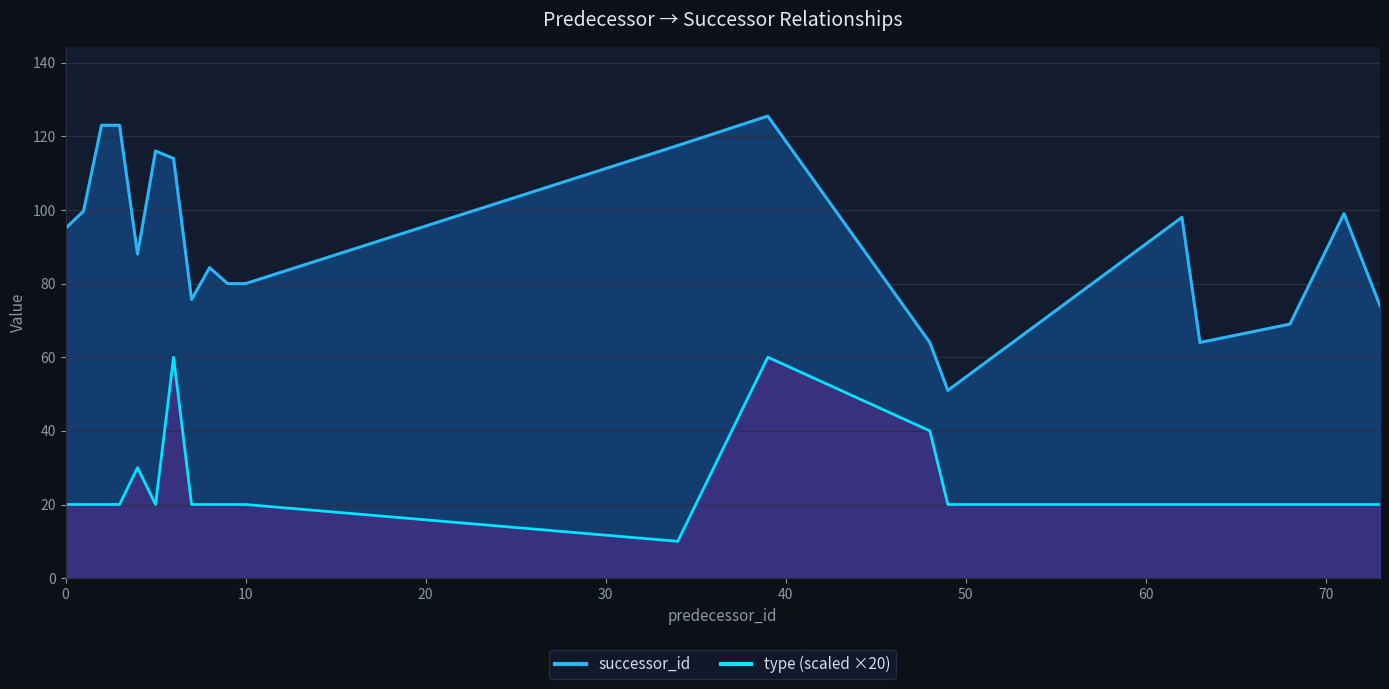

What is the minimum value for successor_id?

51.0